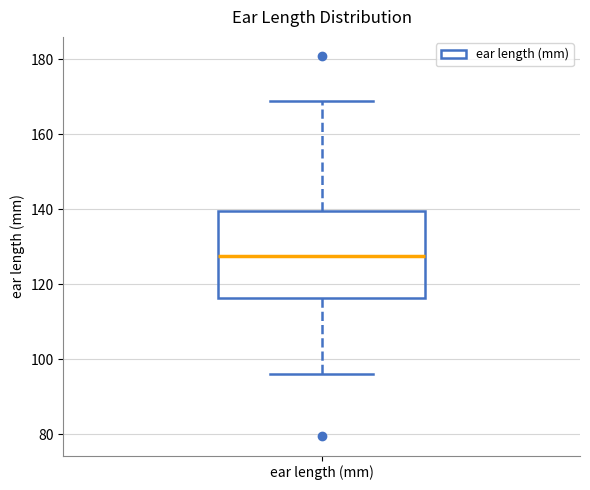

Where is the upper edge of the box for ear length (mm) on the y-axis? The values are not printed on the chart, so give them approximately, as read against the axis.

140